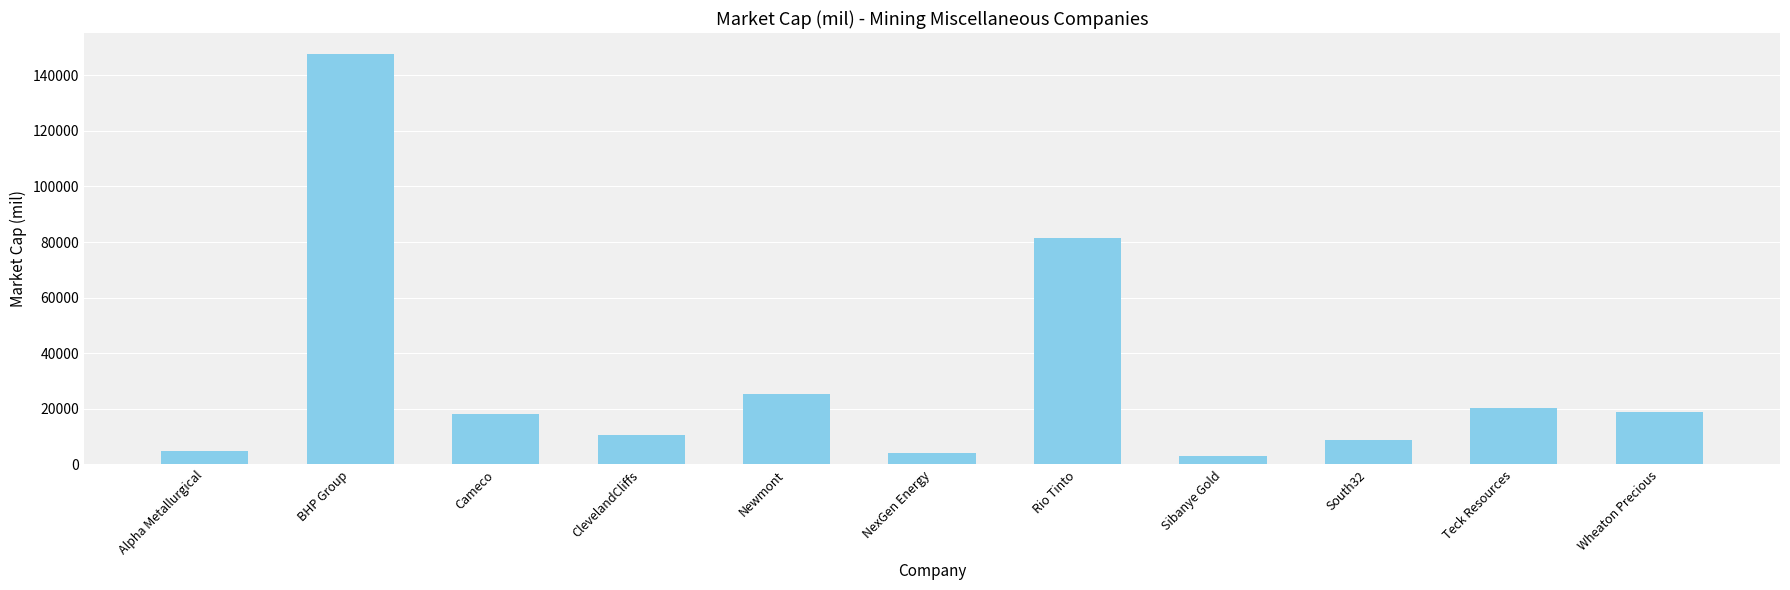

Which category has the highest value across all series?

BHP Group